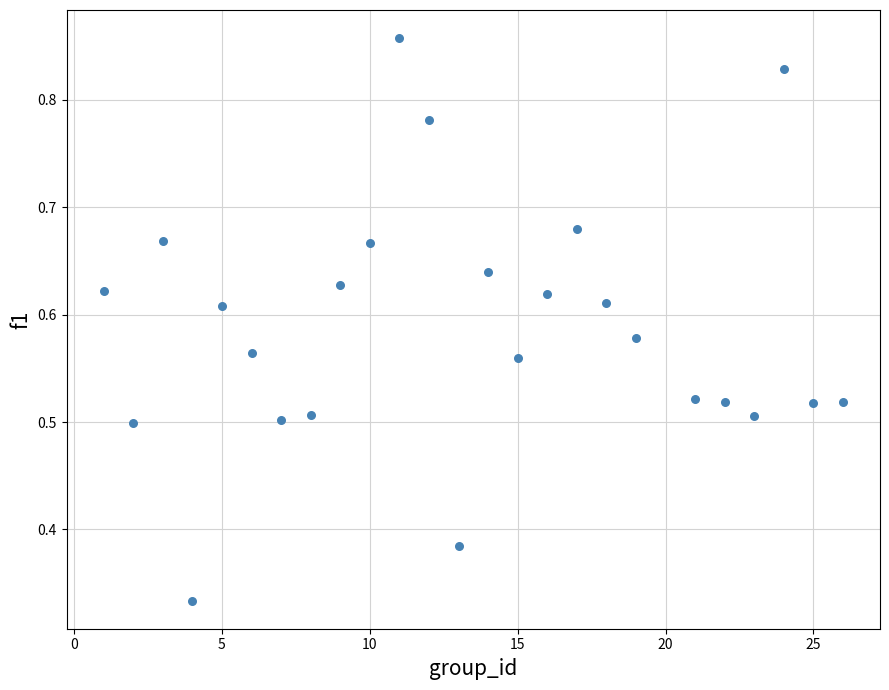

What is the range of X values (max minus min)?

25.0